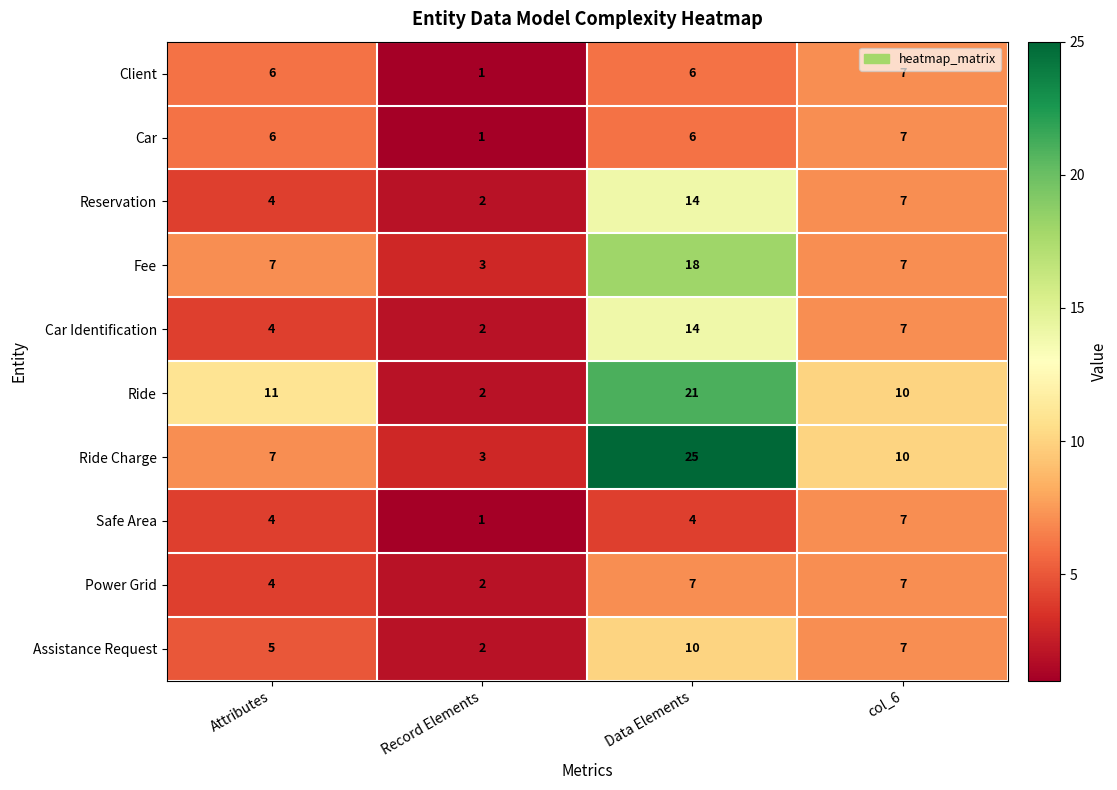

Read the Reservation value at Attributes, to the nearest 5.

5